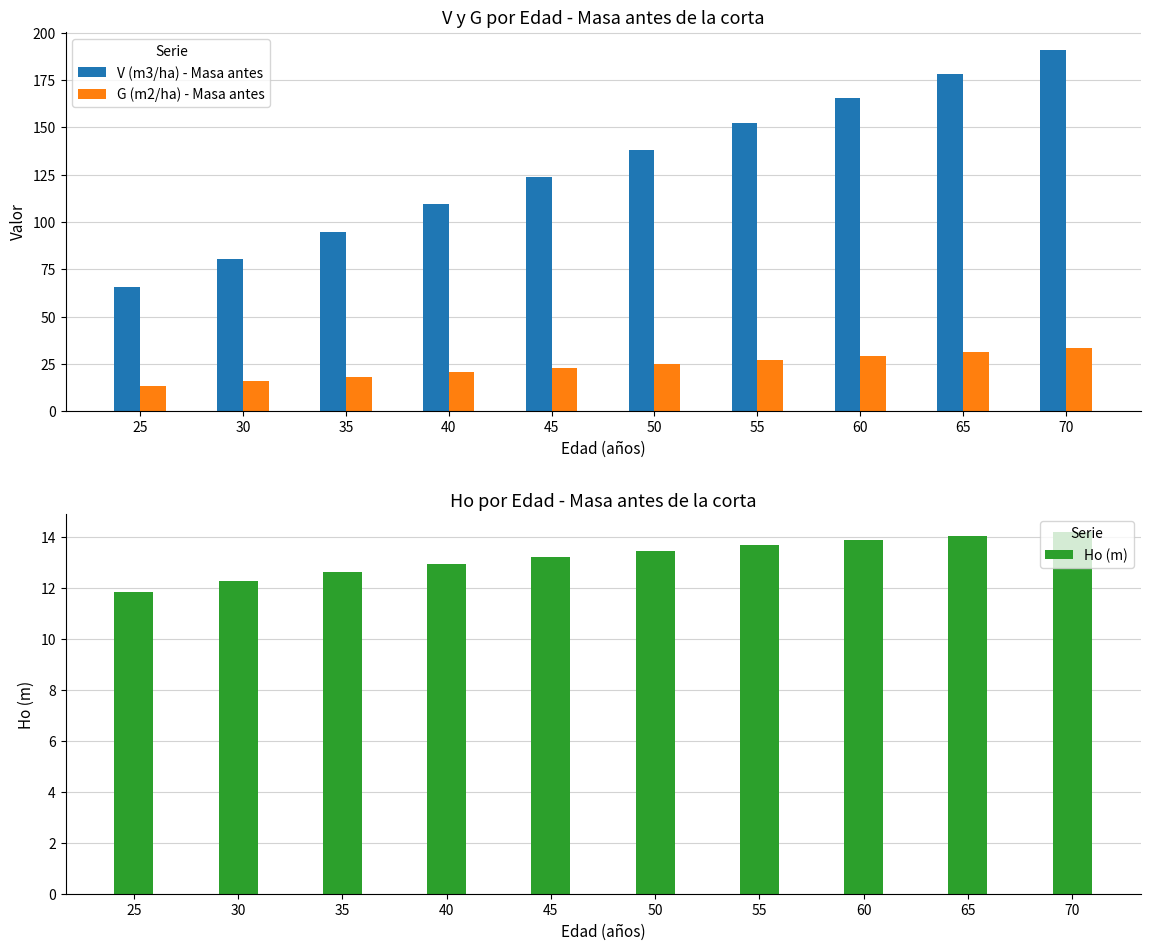

Where does the V (m3/ha) - Masa antes series first go above 138?

50